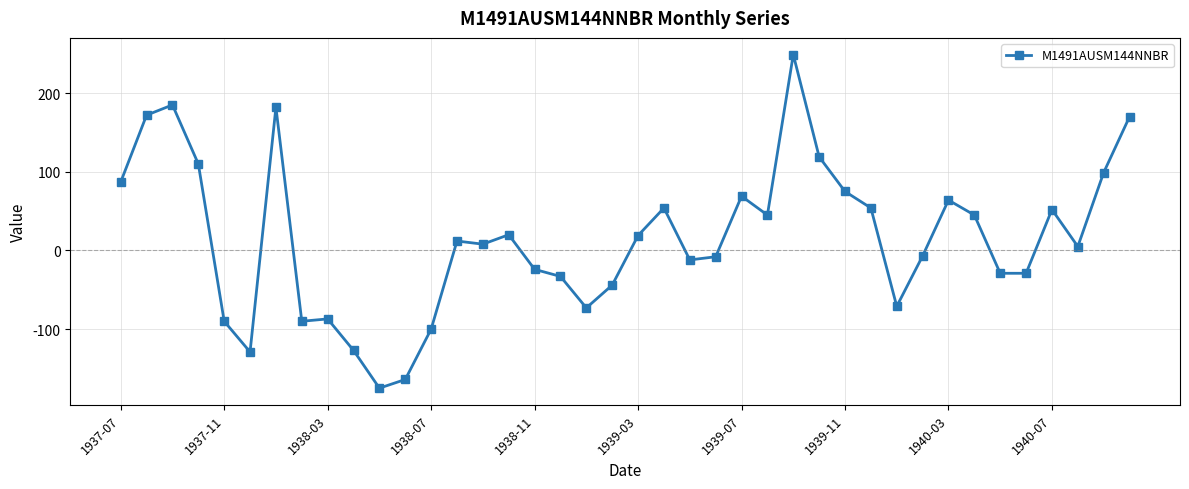

What is the smallest value displayed?

-175